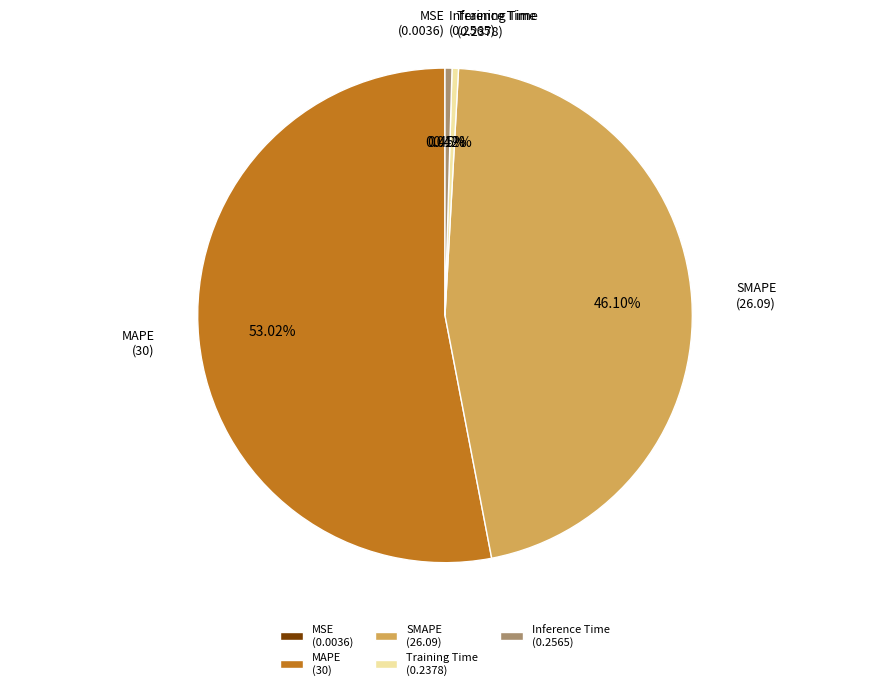

What percentage is NOT represented by Inference Time?

99.5%